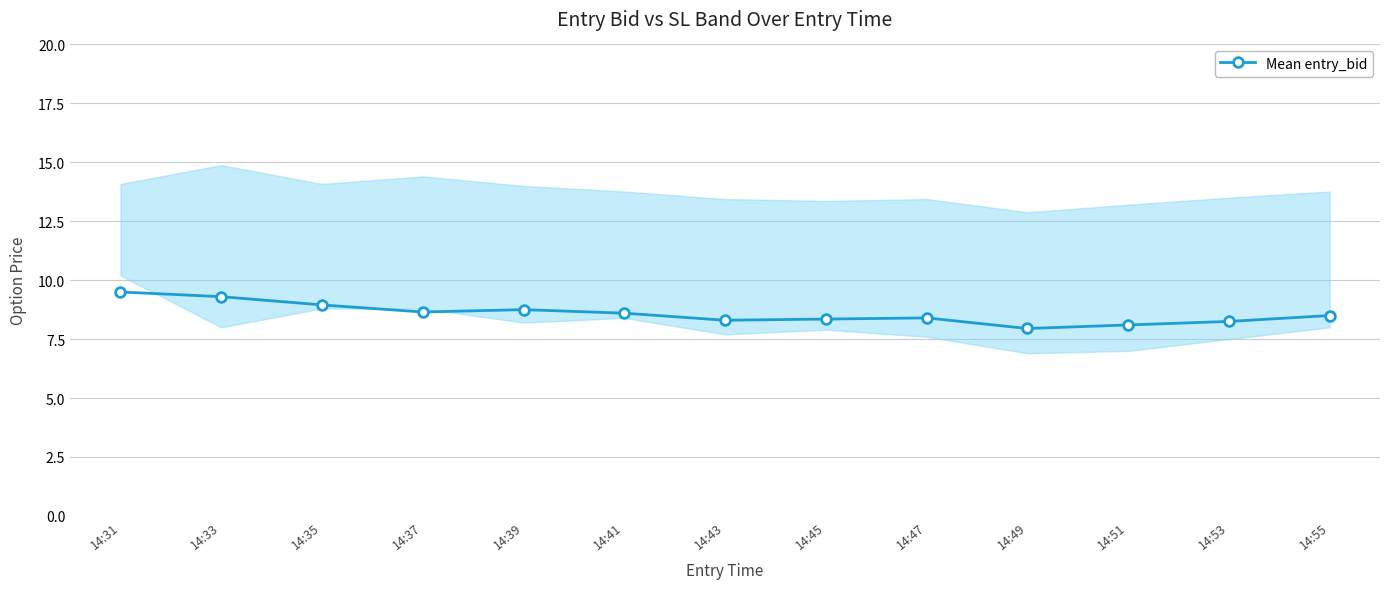

What is the value of the 2nd point from the left?

9.3